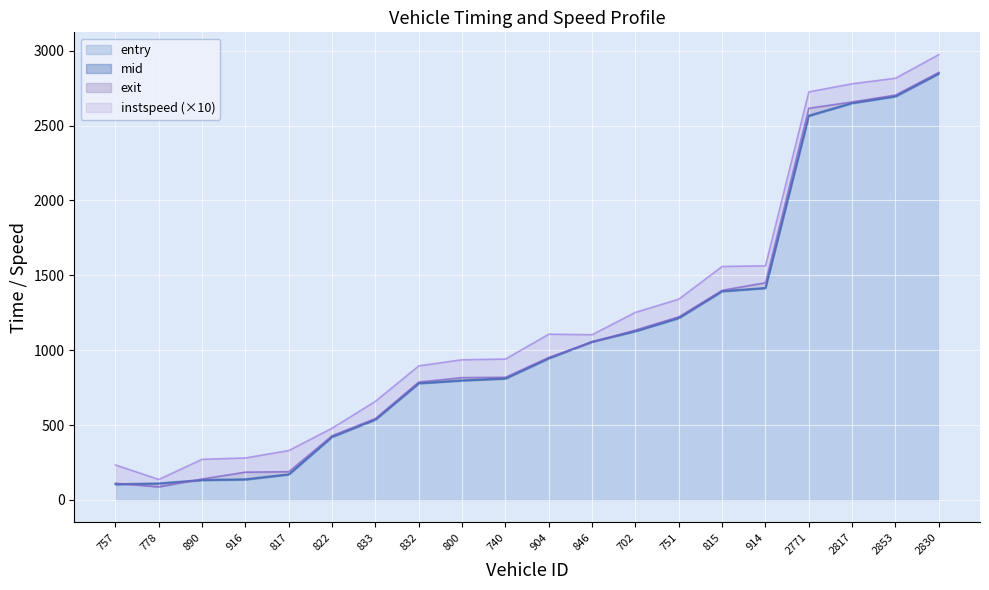

What is the difference between the maximum and minimum values in the exit series?

2767.8